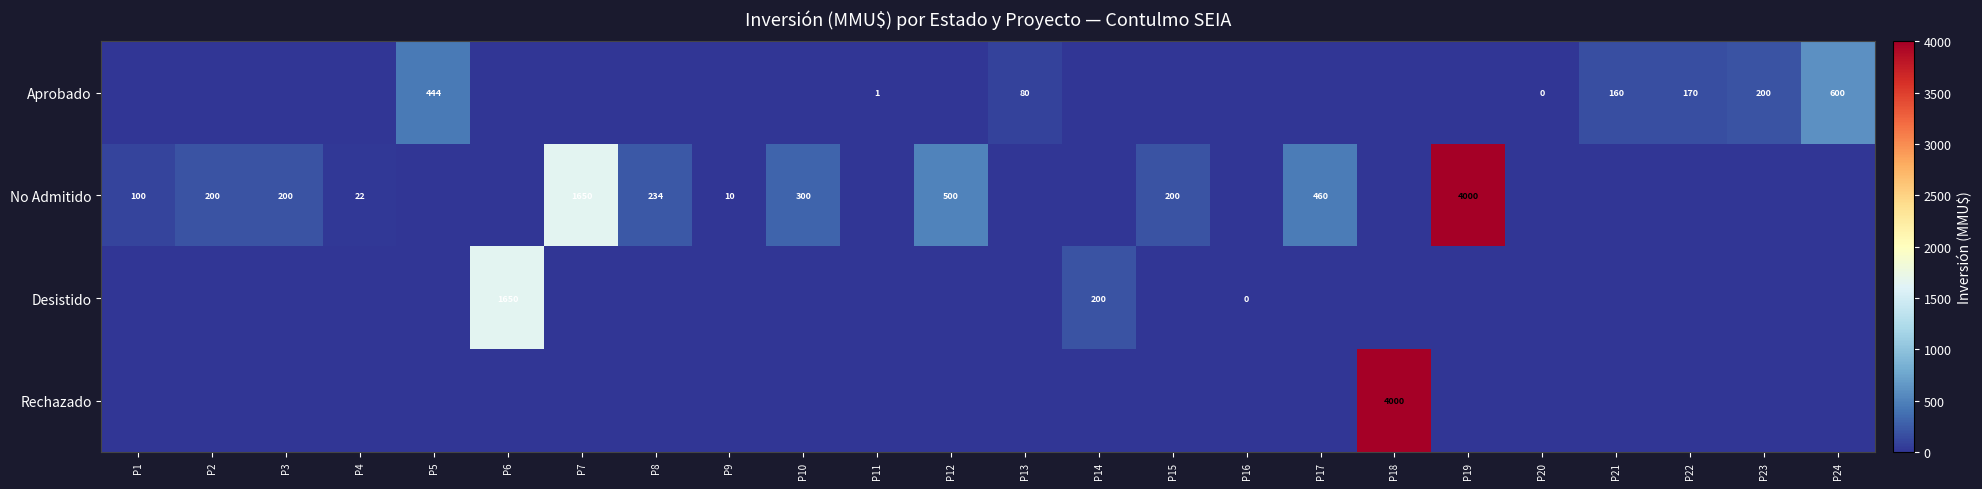

True or false: No Admitido has a value of 234 at P8.

True